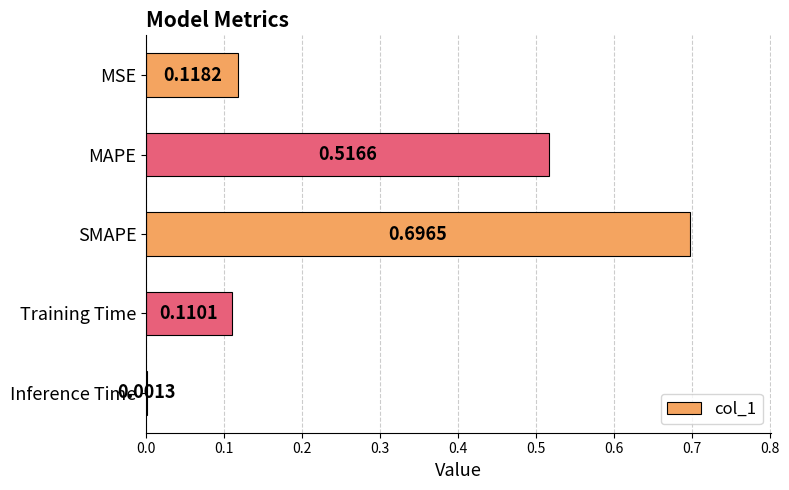

Where is the data nearest to the value 0?

Inference Time